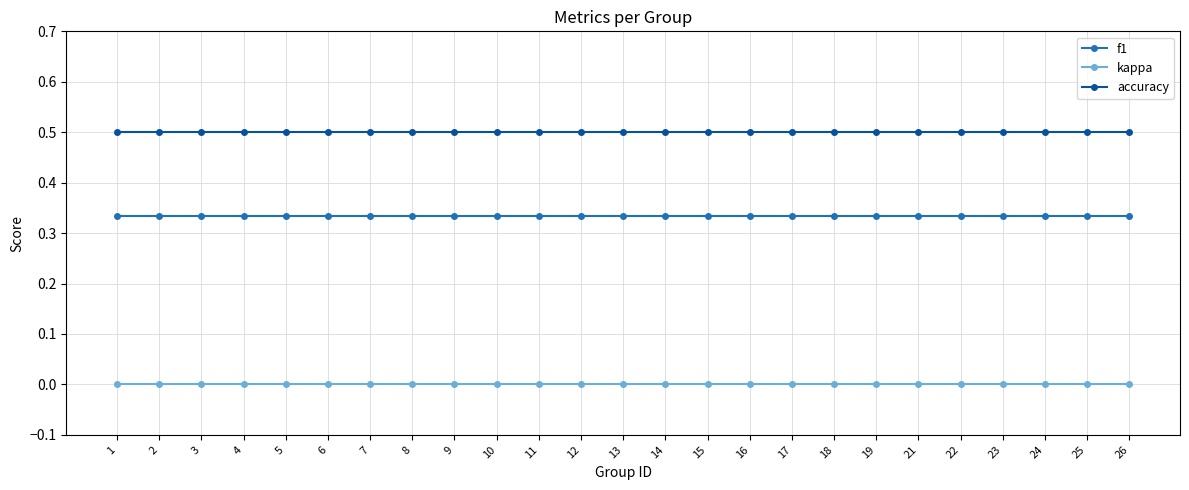

Which series has the largest total across all categories?

accuracy